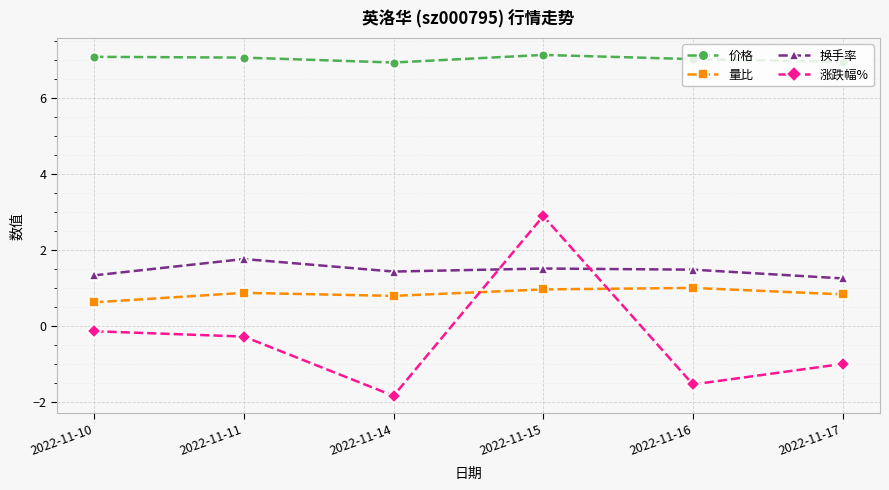

What is the difference between the second highest and second lowest values in the 涨跌幅% series?

1.4